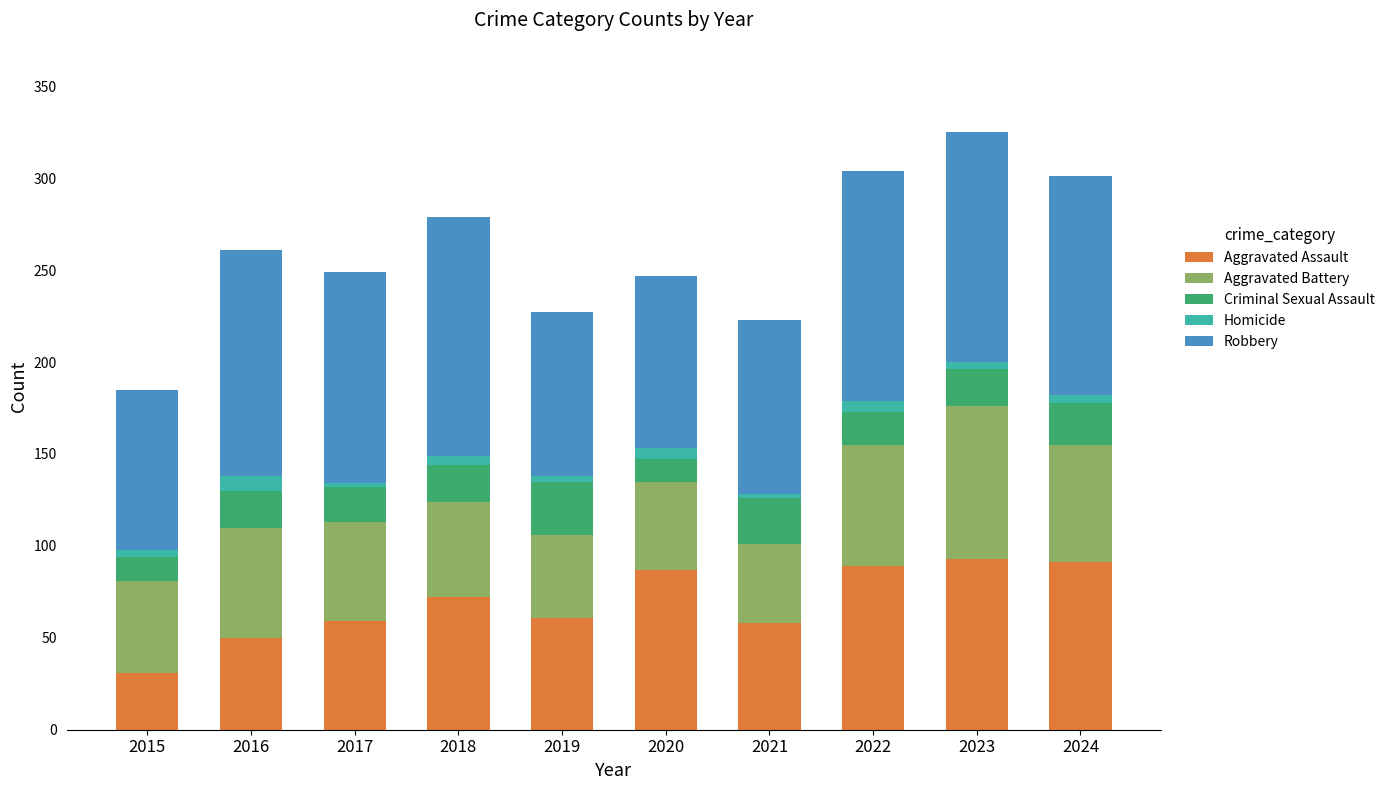

What is the highest value of the Aggravated Assault series?

93